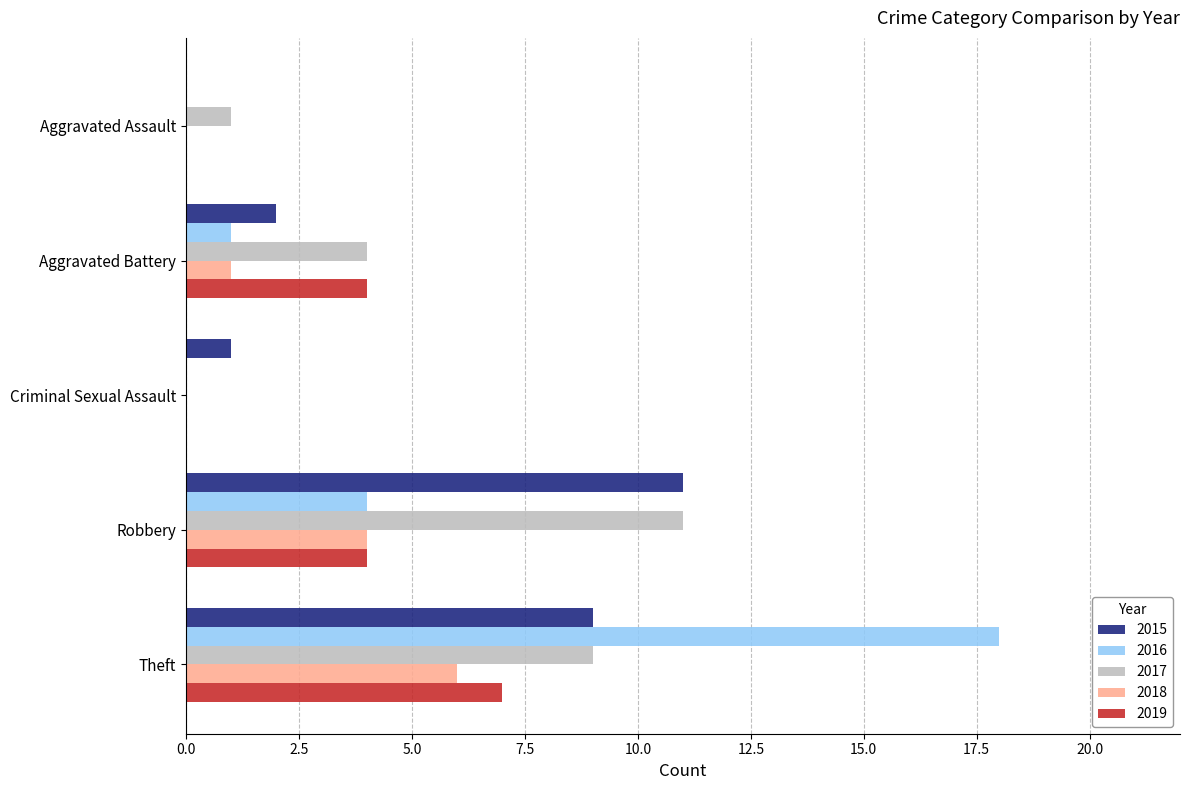

Is the value of 2017 at Robbery greater than the value of 2018 at Aggravated Assault?

Yes